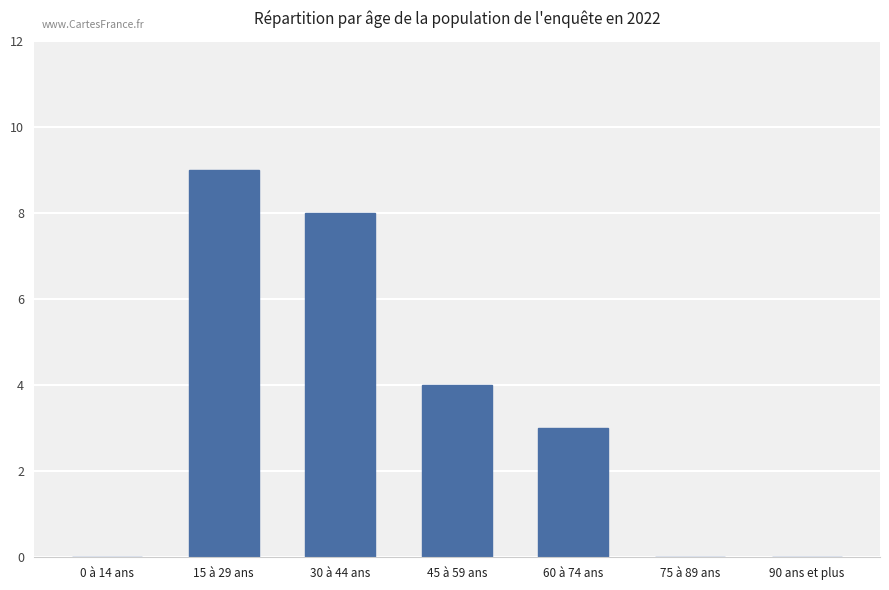

Count the values in the range 0 to 8.

6